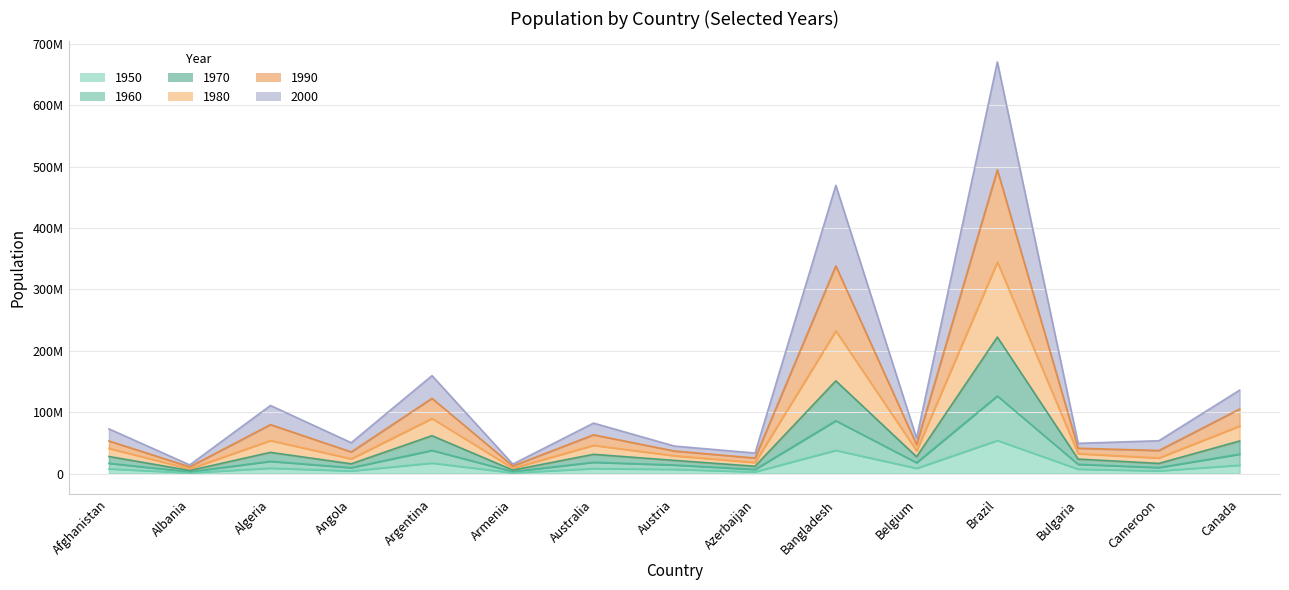

The 1950 series shows 6547097 at Cameroon. True or false?

False